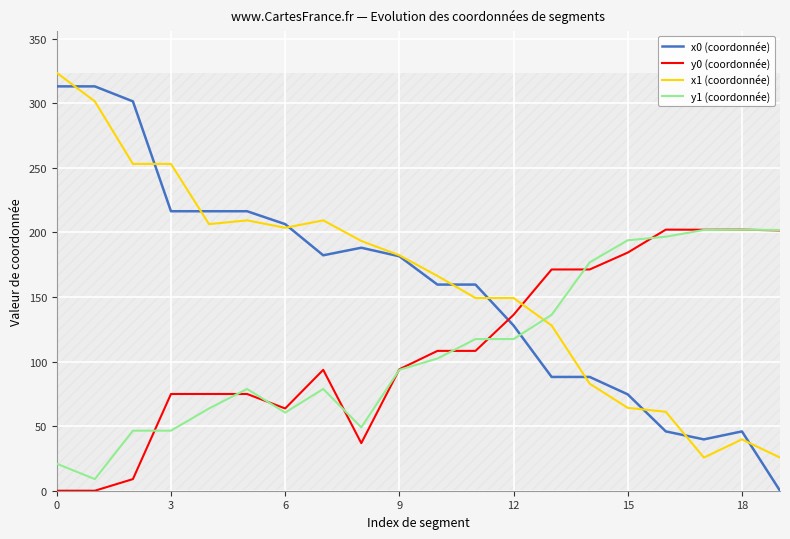

What is the label of the 9th point from the left?

8